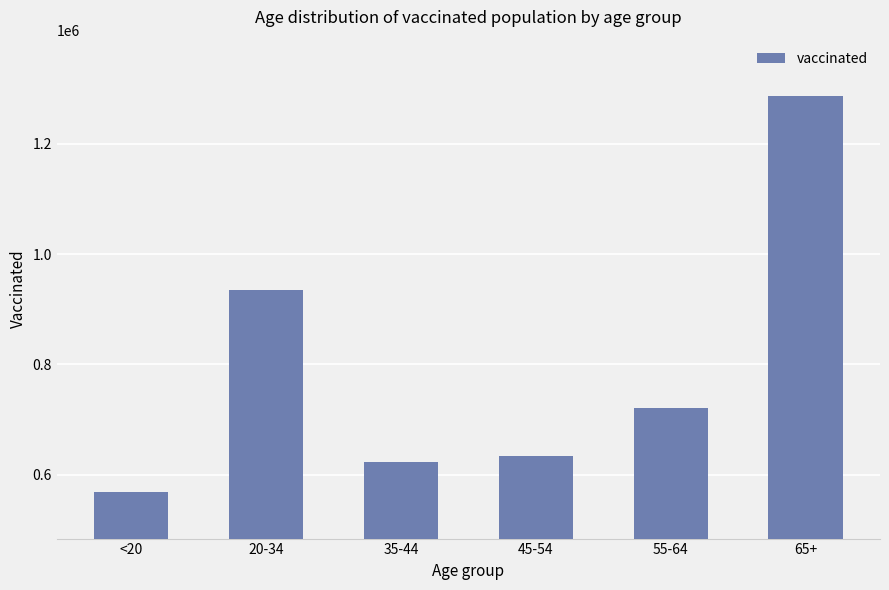

What value does the data have at 35-44?

623058